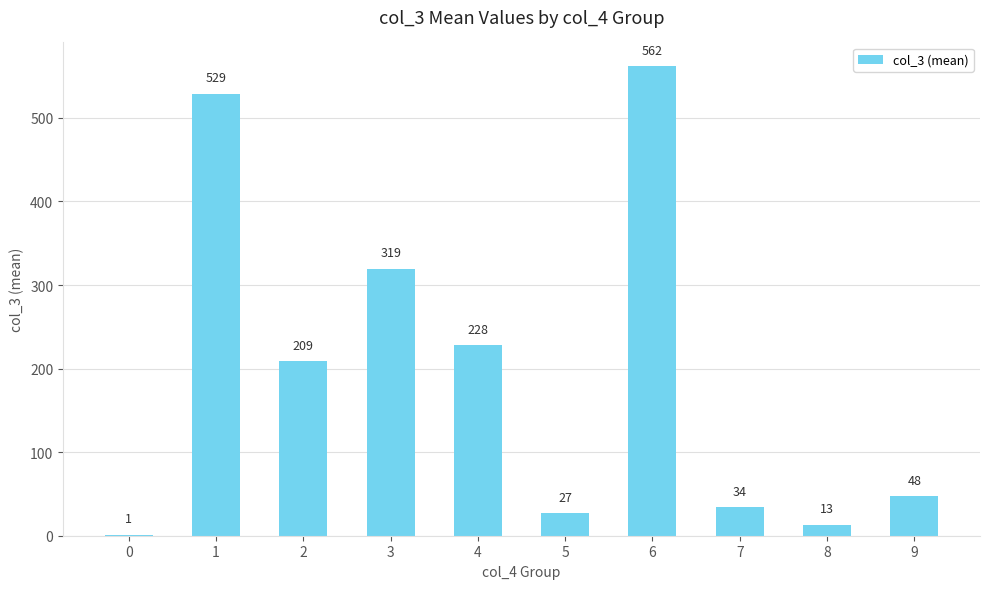

Which label corresponds to the largest value in the chart?

6